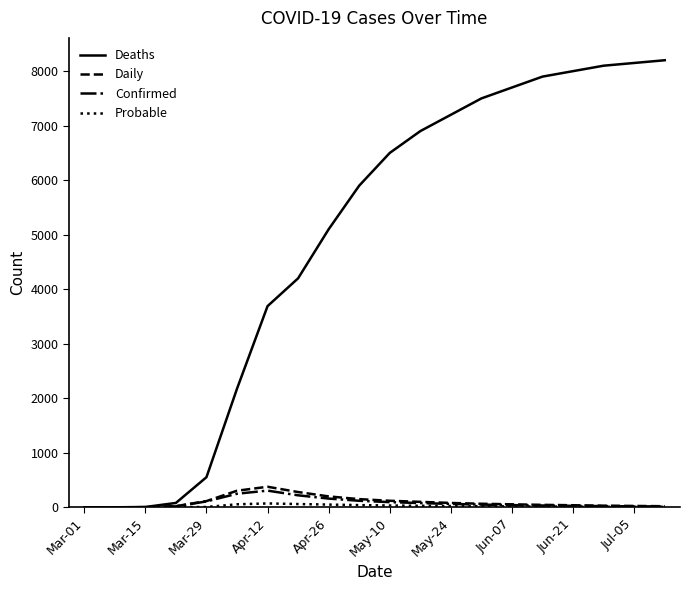

Does the chart have visible grid lines?

No